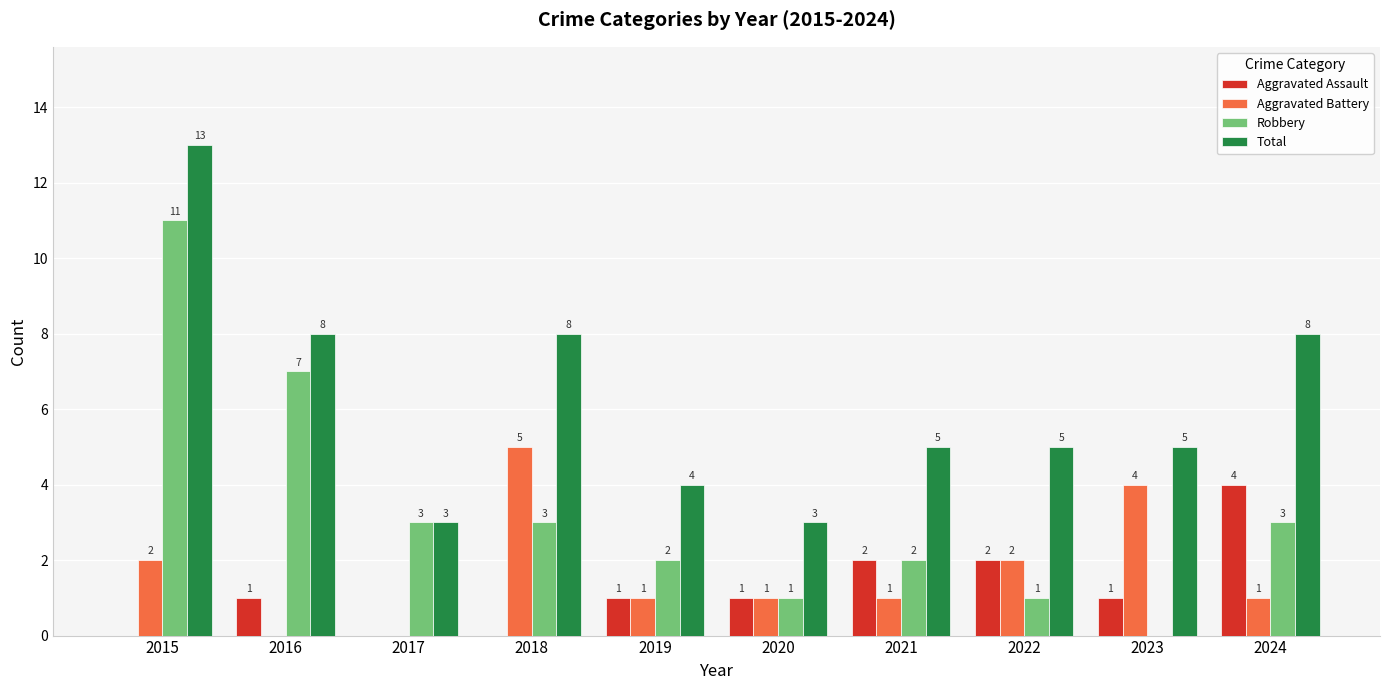

Reading left to right, what are all the values shown in this chart?

Aggravated Assault: 0	1	0	0	1	1	2	2	1	4
Aggravated Battery: 2	0	0	5	1	1	1	2	4	1
Robbery: 11	7	3	3	2	1	2	1	0	3
Total: 13	8	3	8	4	3	5	5	5	8